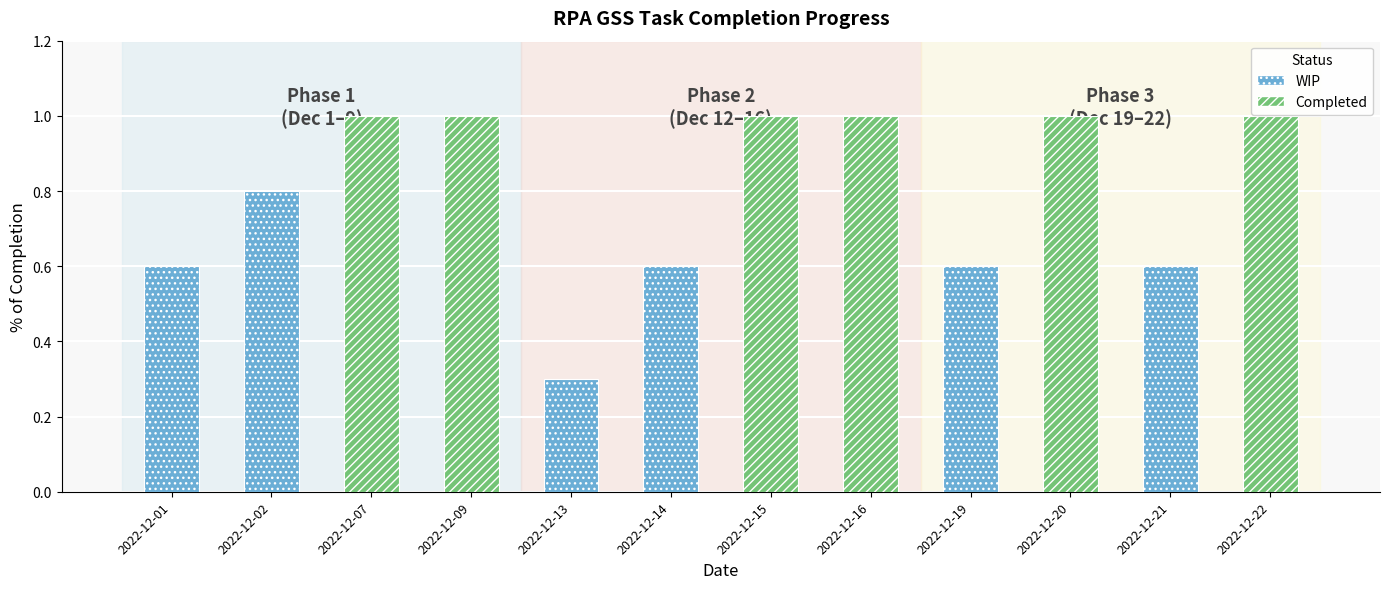

What is the value of the 12th bar from the left?

1.0